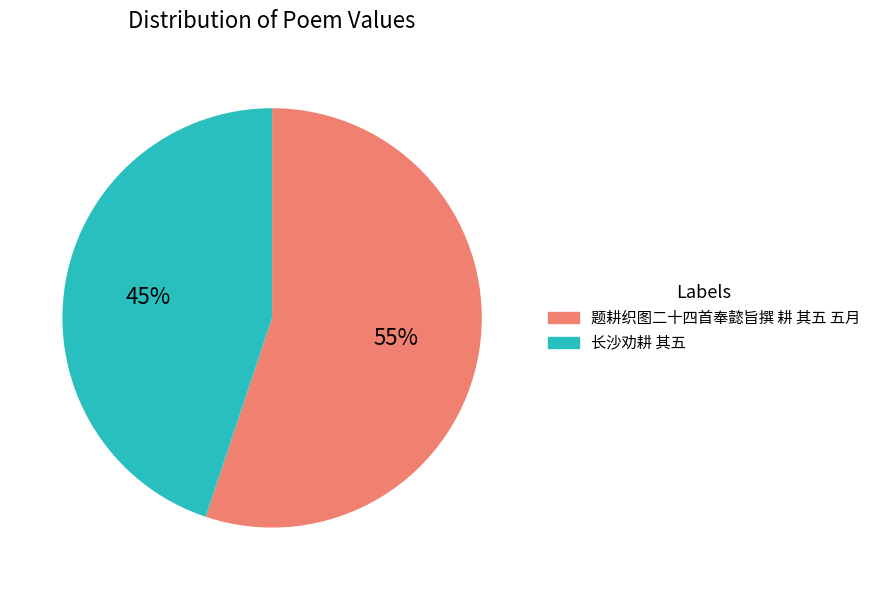

Do 题耕织图二十四首奉懿旨撰 耕 其五 五月 and 长沙劝耕 其五 together represent more than half of the pie?

Yes